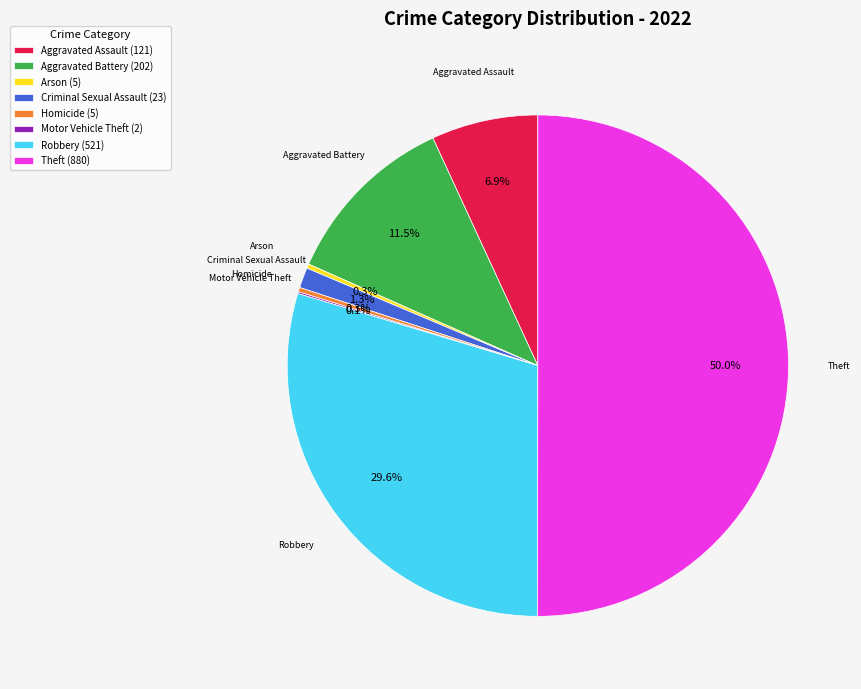

What is the ratio of the value at Aggravated Battery to the value at Robbery?

0.4